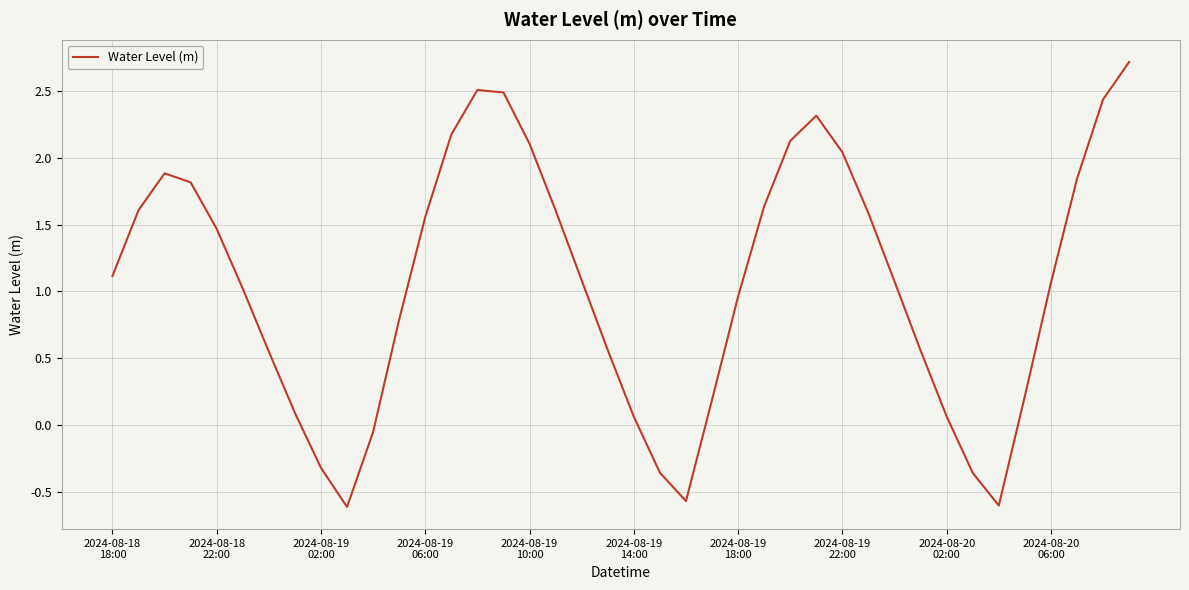

What is the minimum value shown in the chart?

-0.6